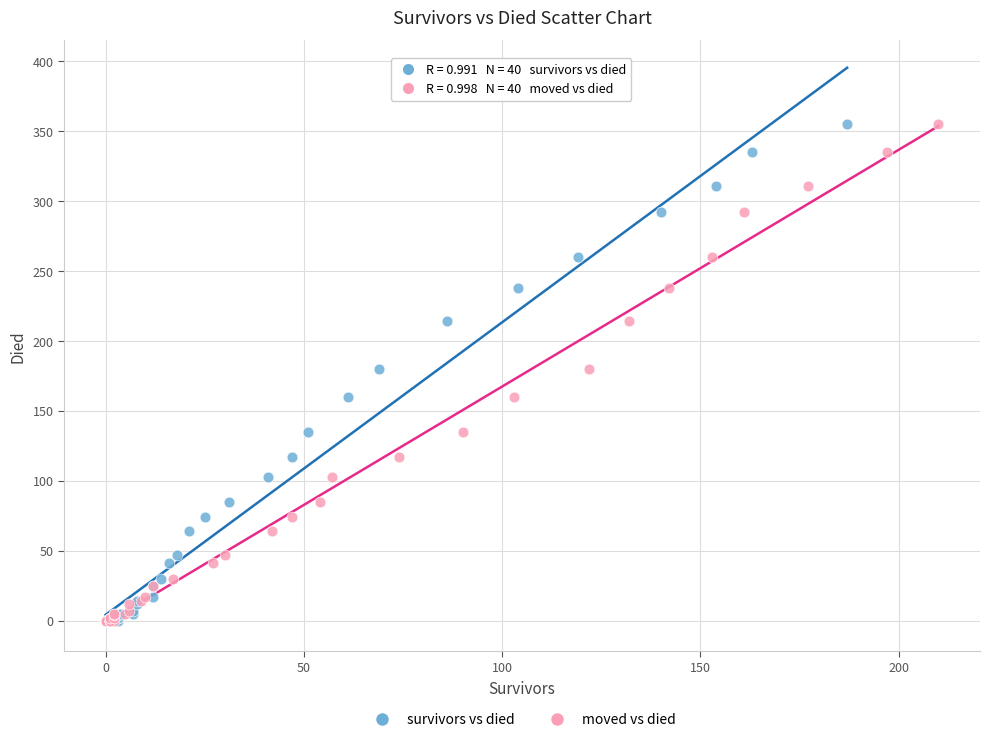

What are all the series names shown in the legend?

survivors vs died, moved vs died